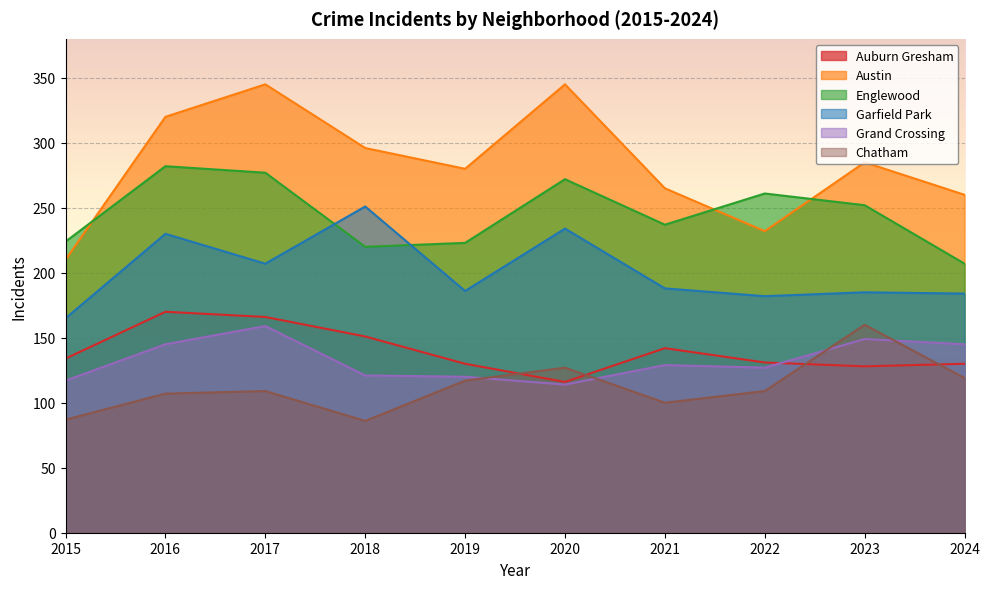

What is the total value across all series at 2015?

937